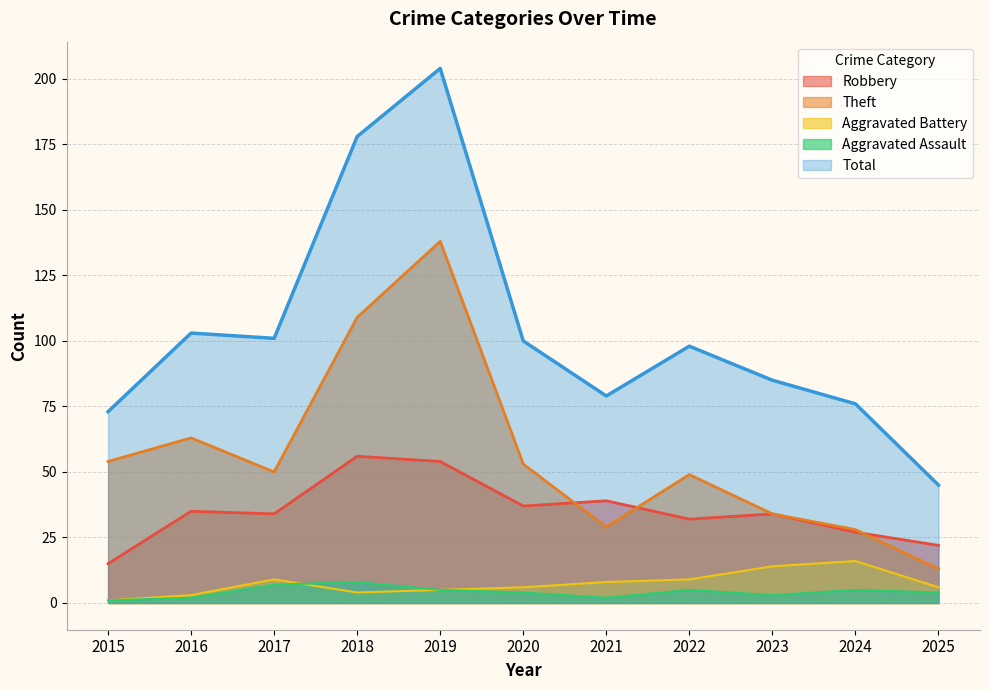

Which category has the highest value across all series?

2019